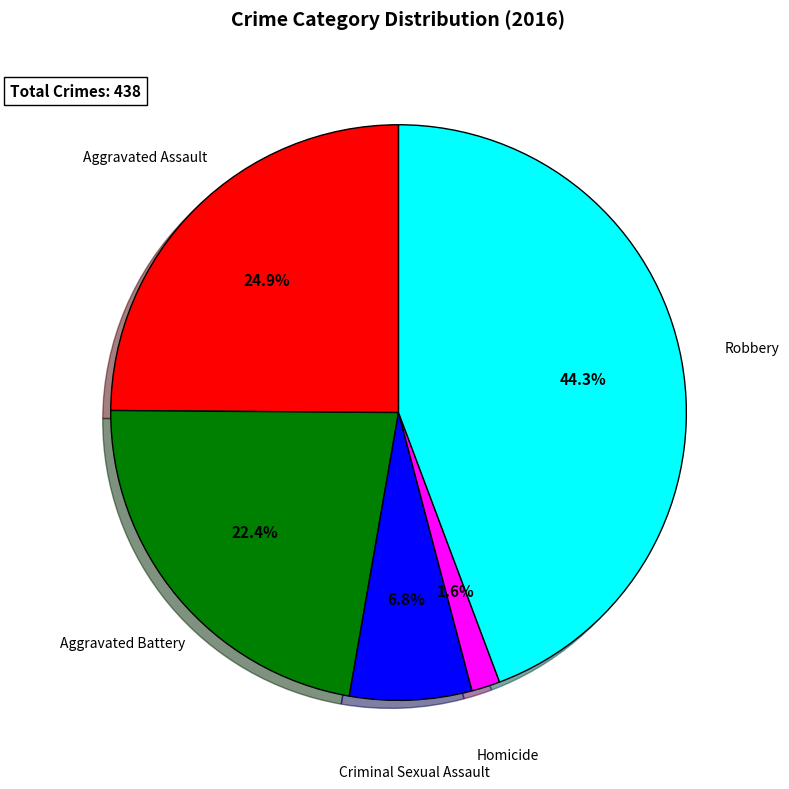

Which has a higher value, Criminal Sexual Assault or Aggravated Assault?

Aggravated Assault